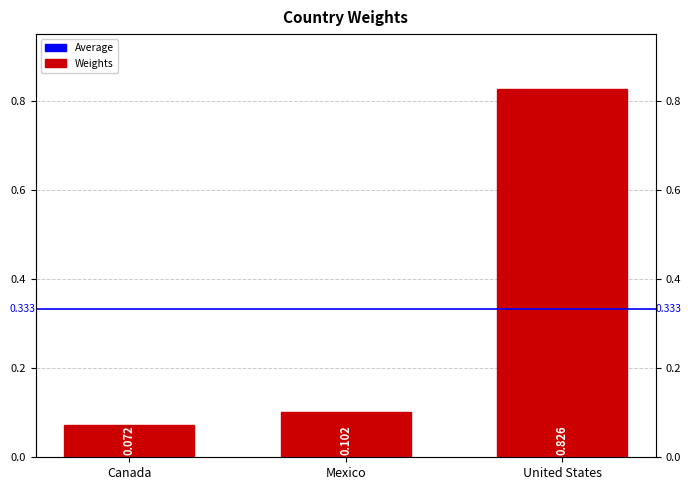

What is the sum of the values at Mexico and United States?

0.9